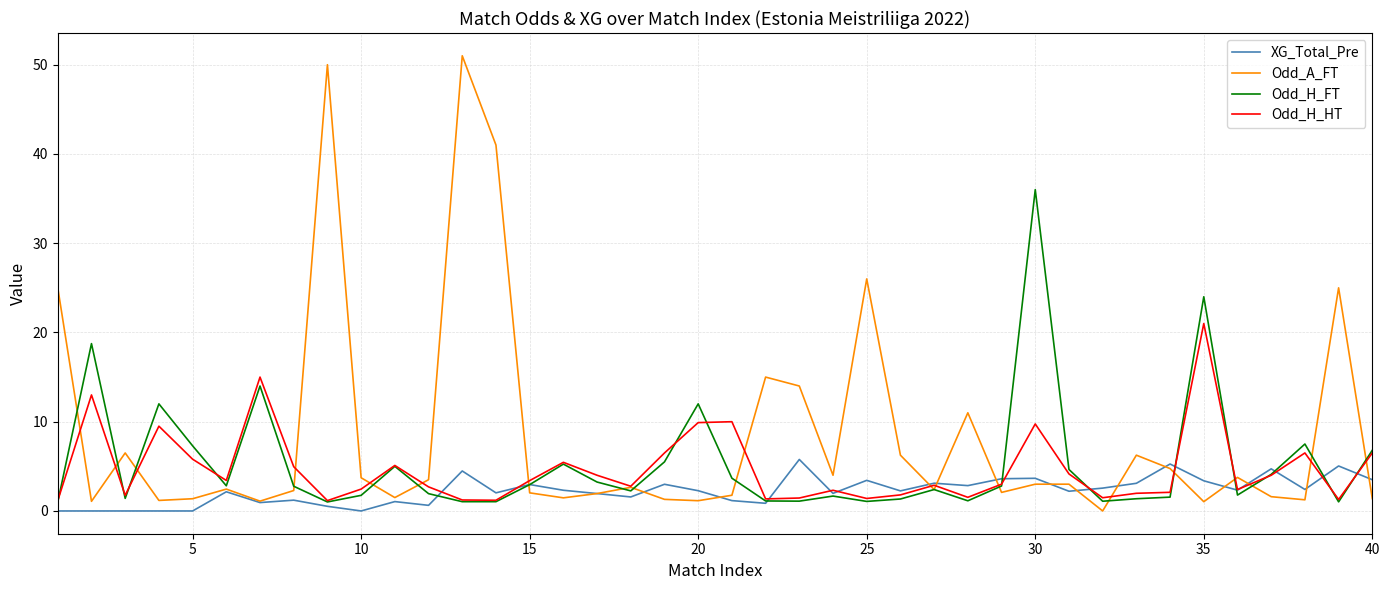

What is the maximum value for XG_Total_Pre?

5.8